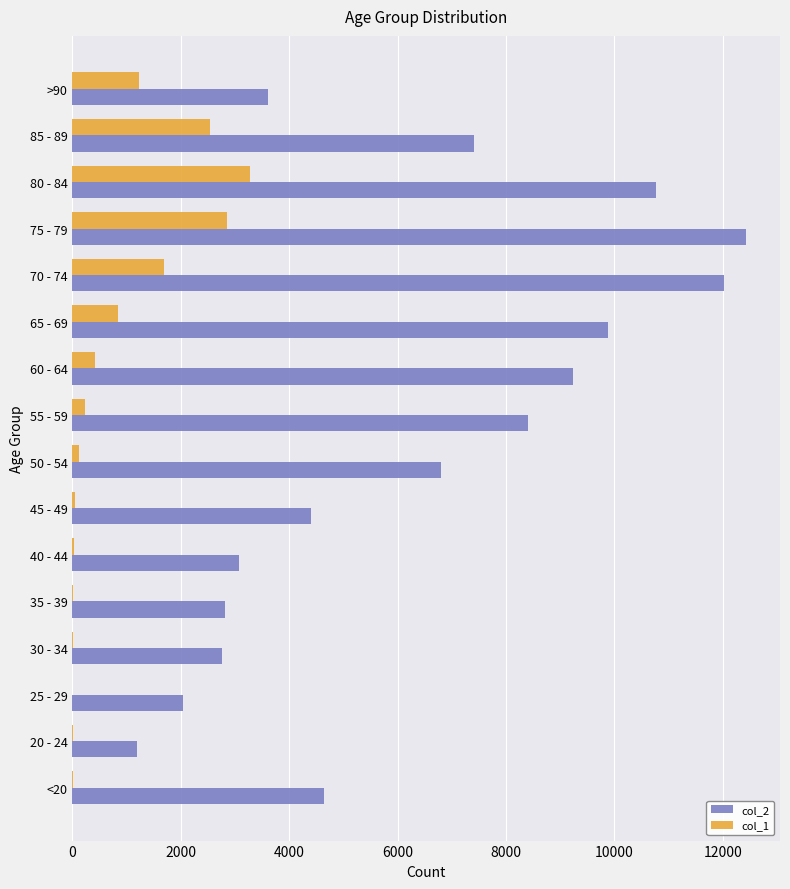

How many categories are shown in the chart?

16